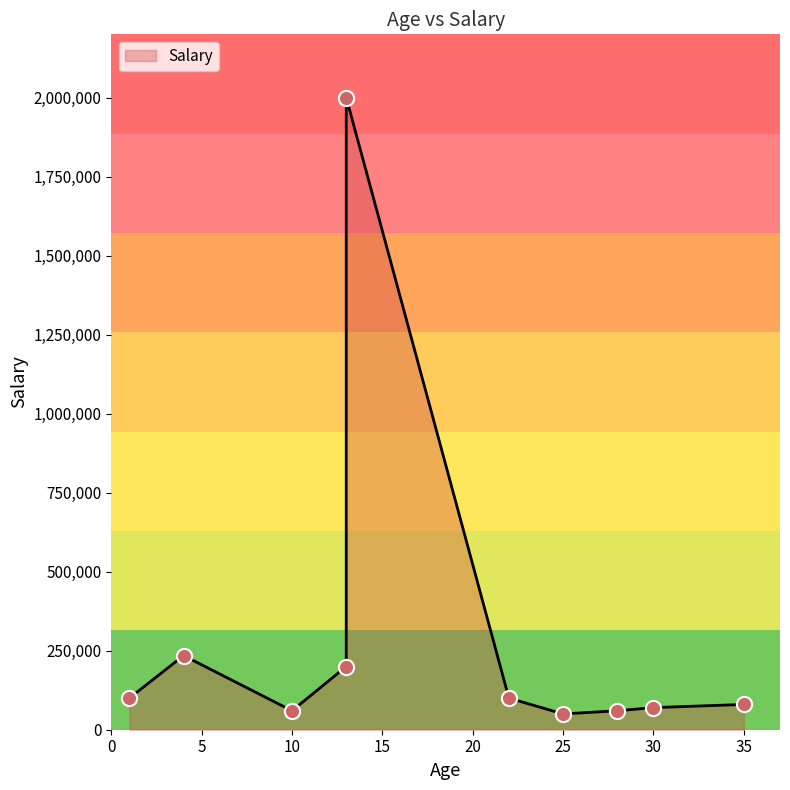

Between 22 and 13, which is larger?

13